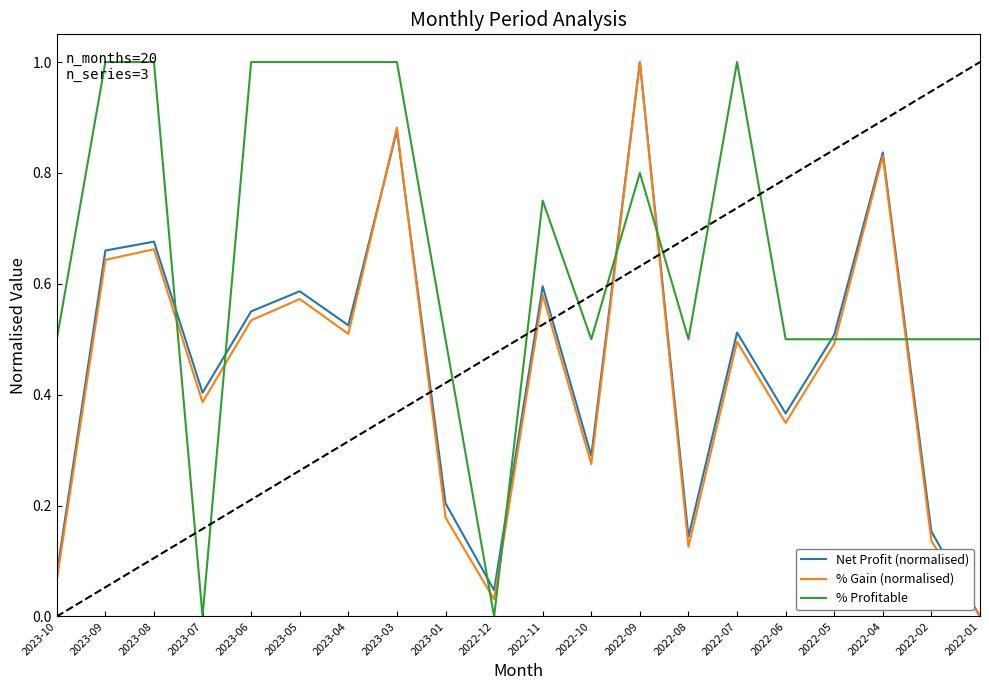

What position from the right is 2022-06?

5